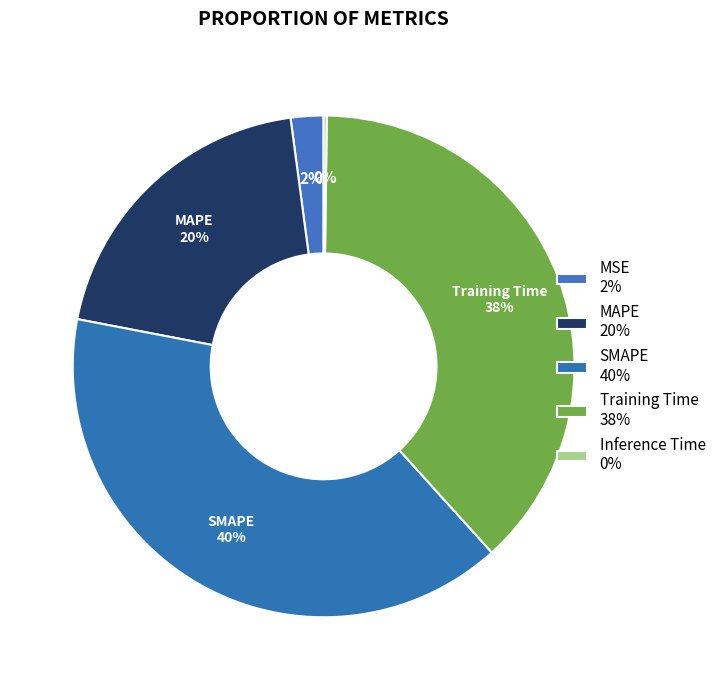

Count the number of slices in the pie.

5